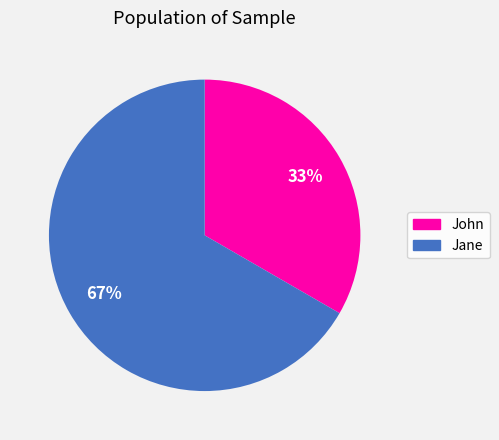

Is the sum of John and Jane greater than half?

Yes